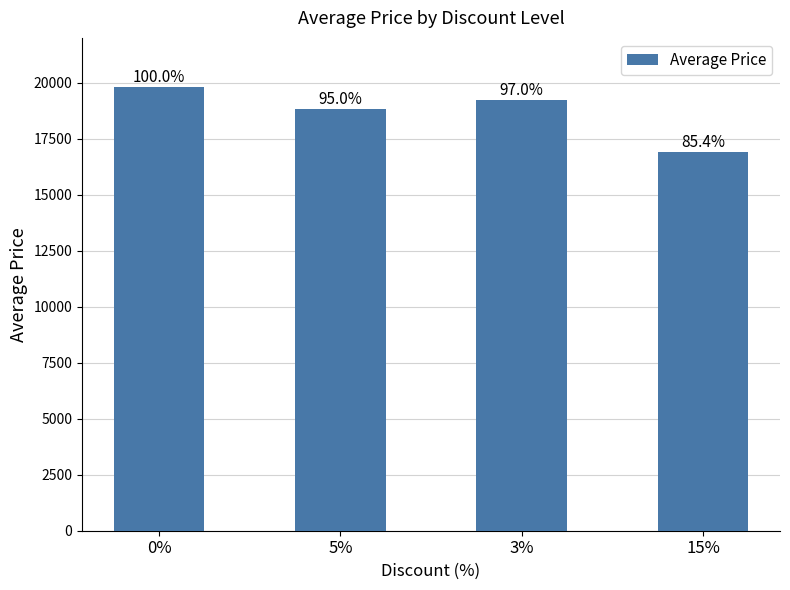

What is the ratio of the value at 0% to the value at 3%?

1.0